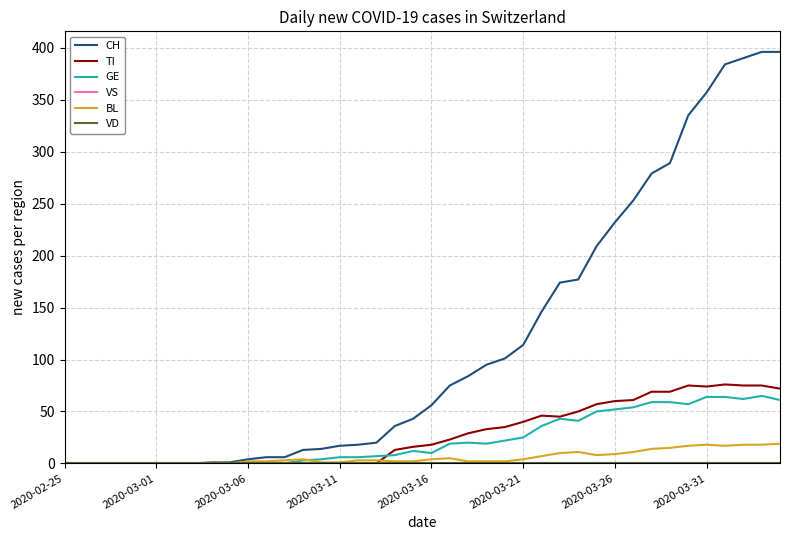

Is this an area chart (filled region under the line)?

No